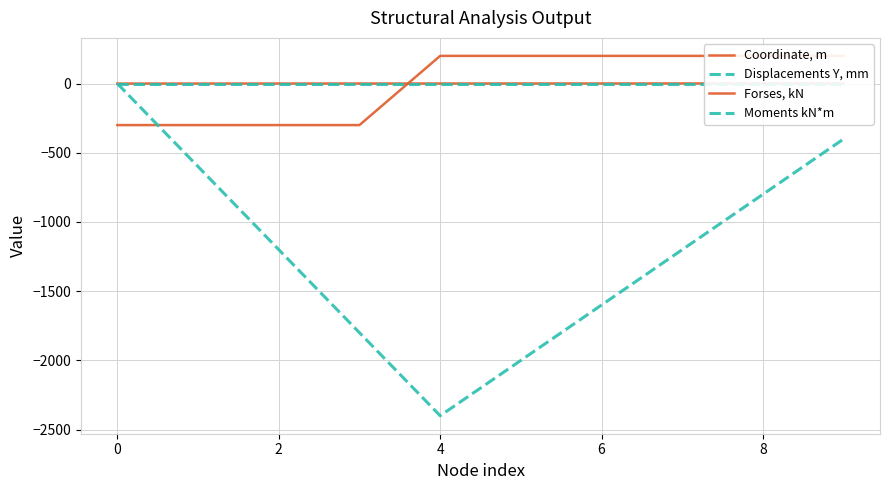

Is it true that Displacements Y, mm equals 0.0 at 0?

True